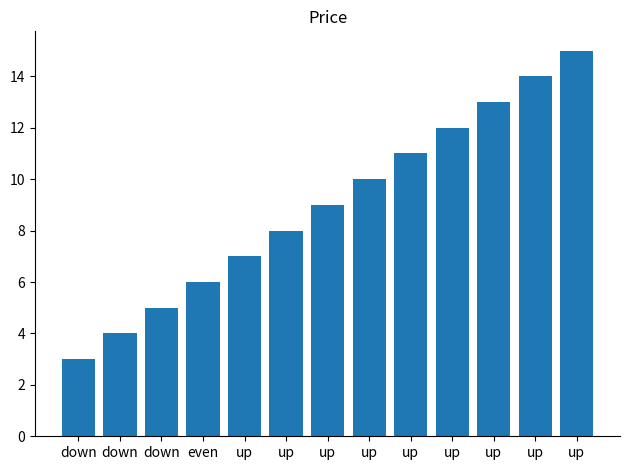

What is the difference between the maximum and minimum values?

12